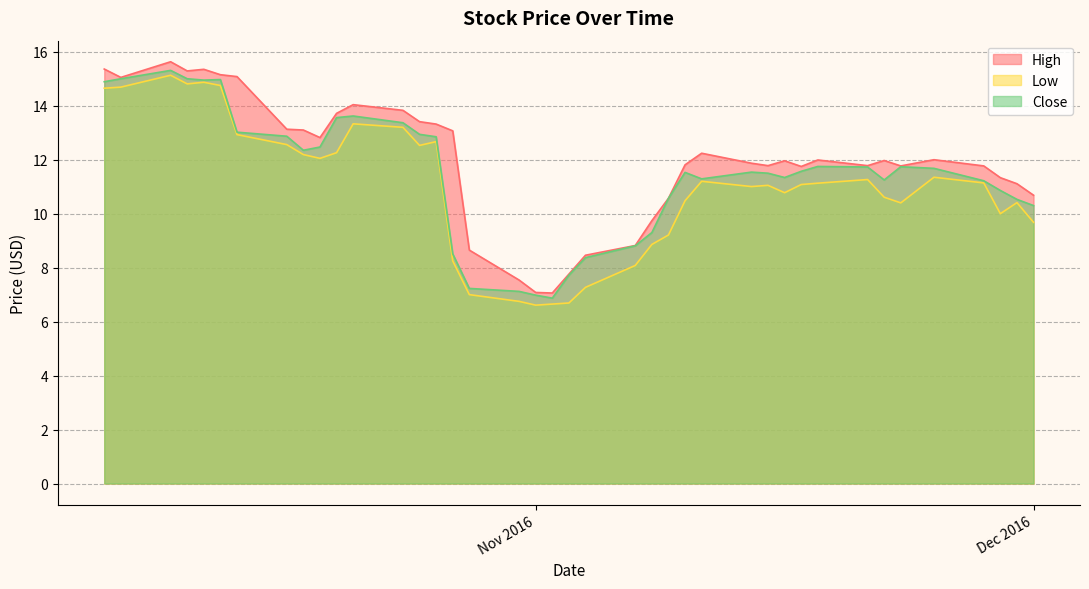

What is the minimum value for Close?

6.9